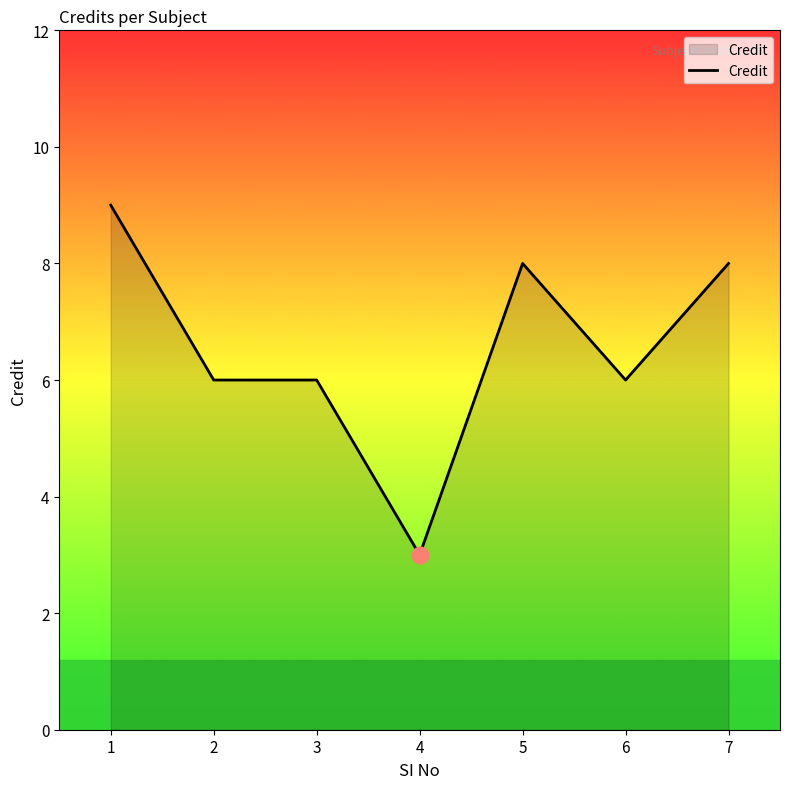

Approximately how many times larger is the value at 5 compared to 3?

1.3